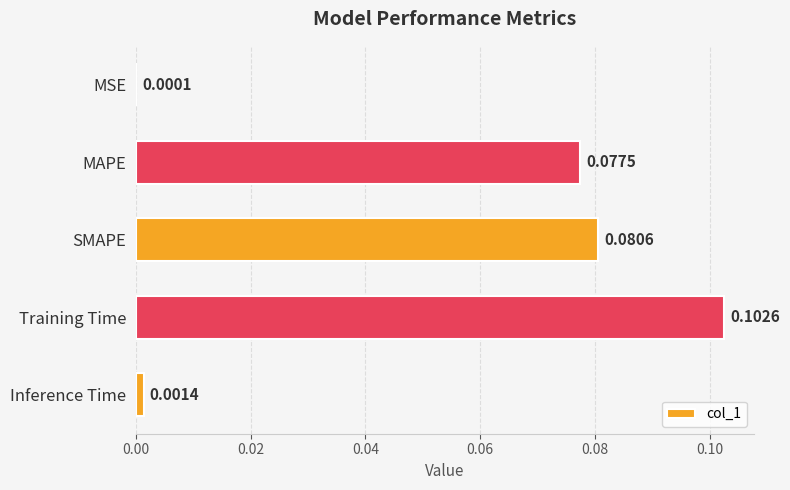

What is the sum of all values?

0.3